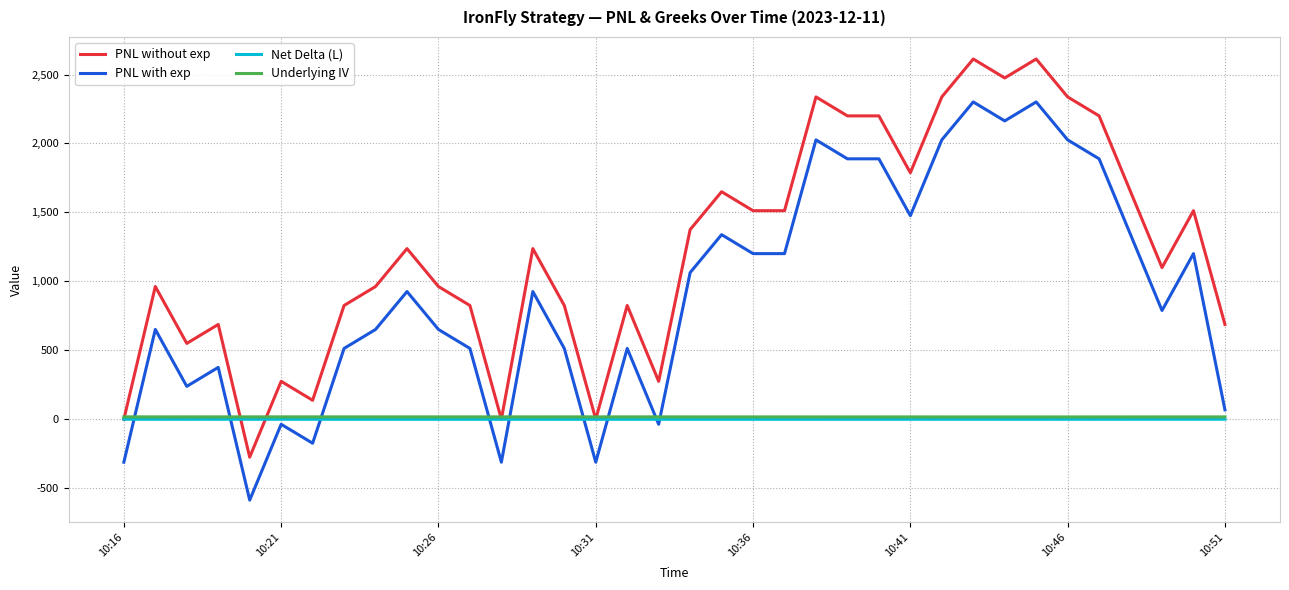

Which series has the largest total across all categories?

PNL without exp